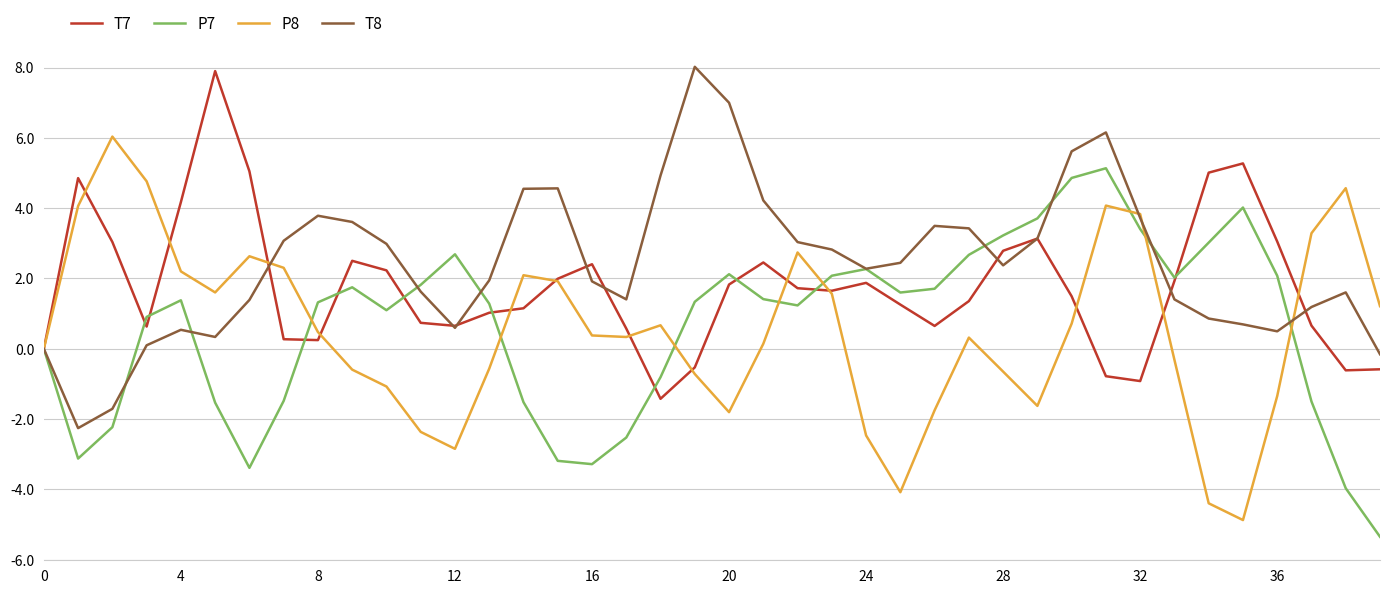

Which series has the largest total across all categories?

T8